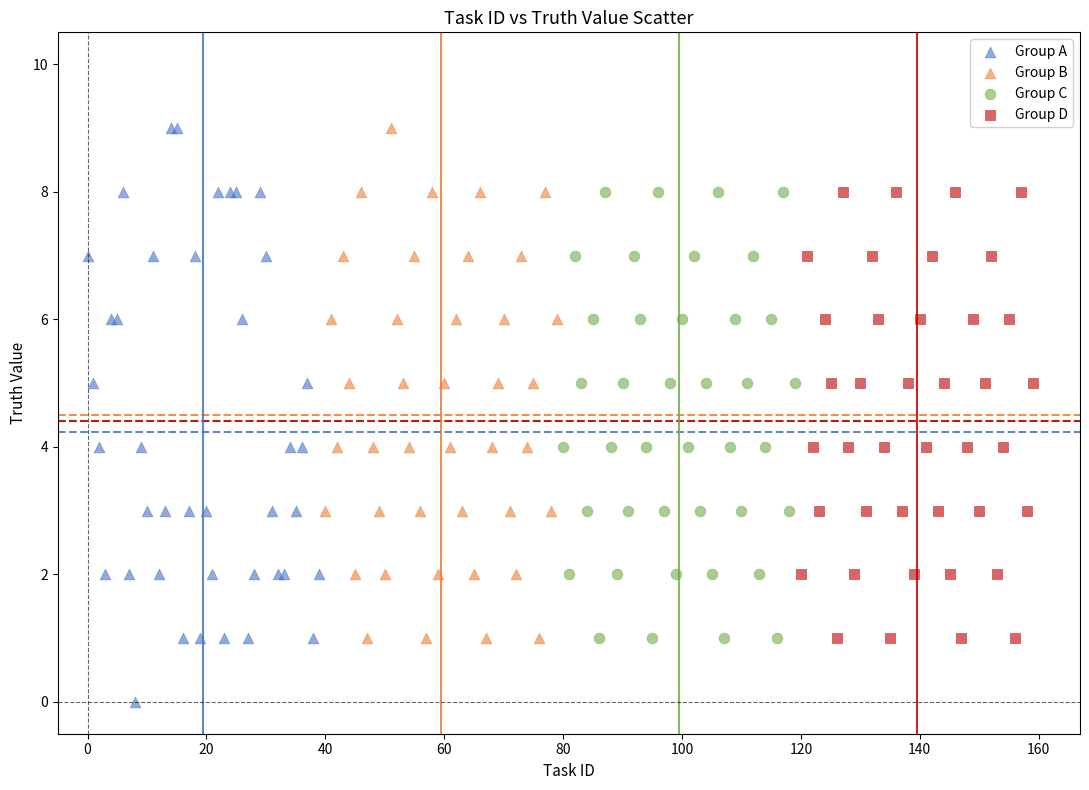

Which series contains the lowest Y value?

Group A